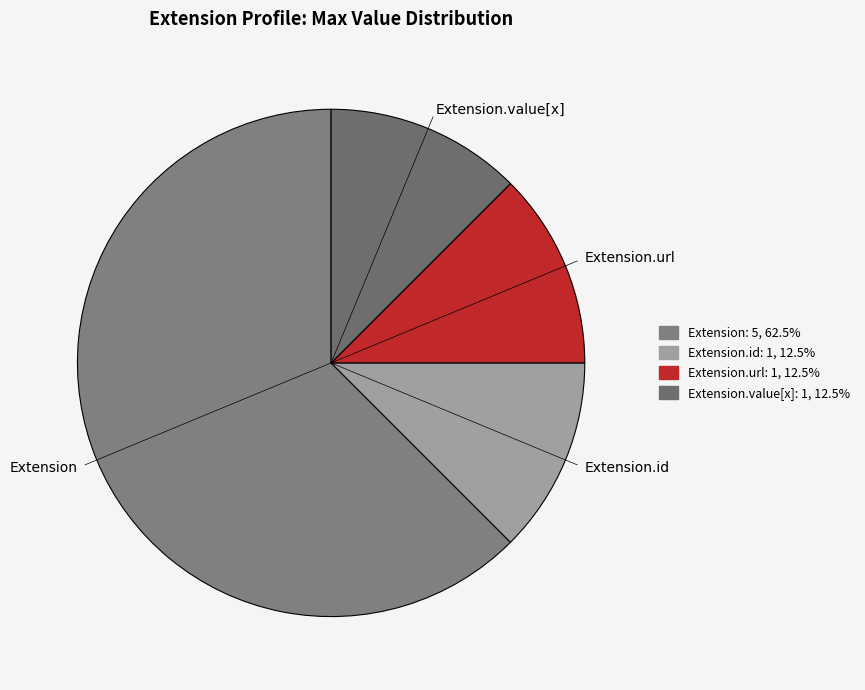

Which slice is the largest?

Extension